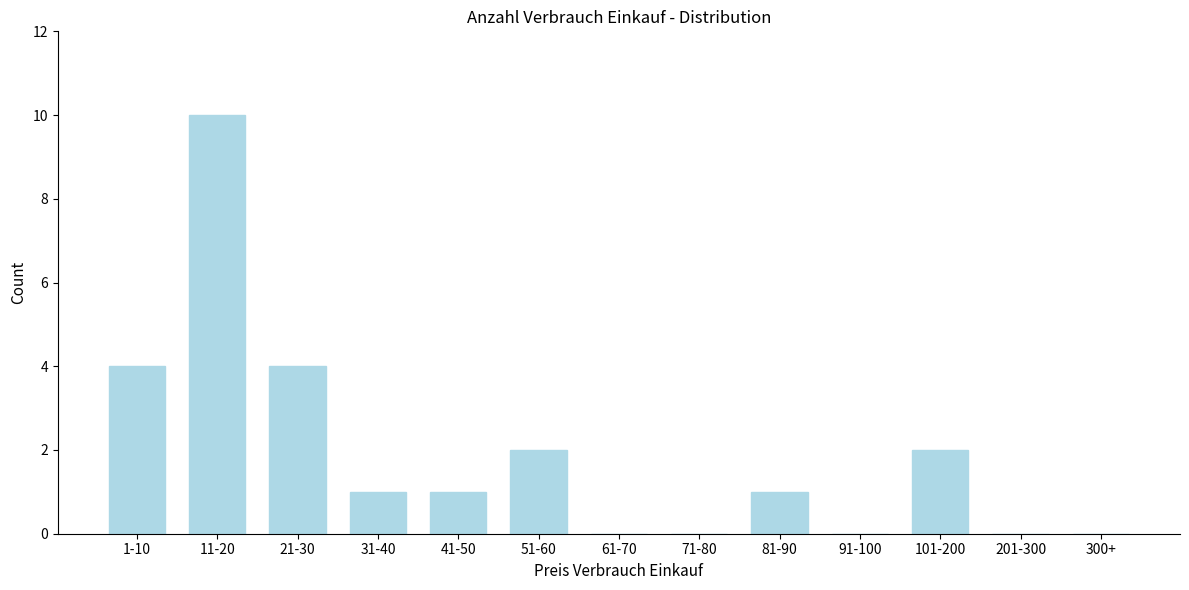

Reading left to right, extract all data points from this chart.

1-10=4	11-20=10	21-30=4	31-40=1	41-50=1	51-60=2	61-70=0	71-80=0	81-90=1	91-100=0	101-200=2	201-300=0	300+=0